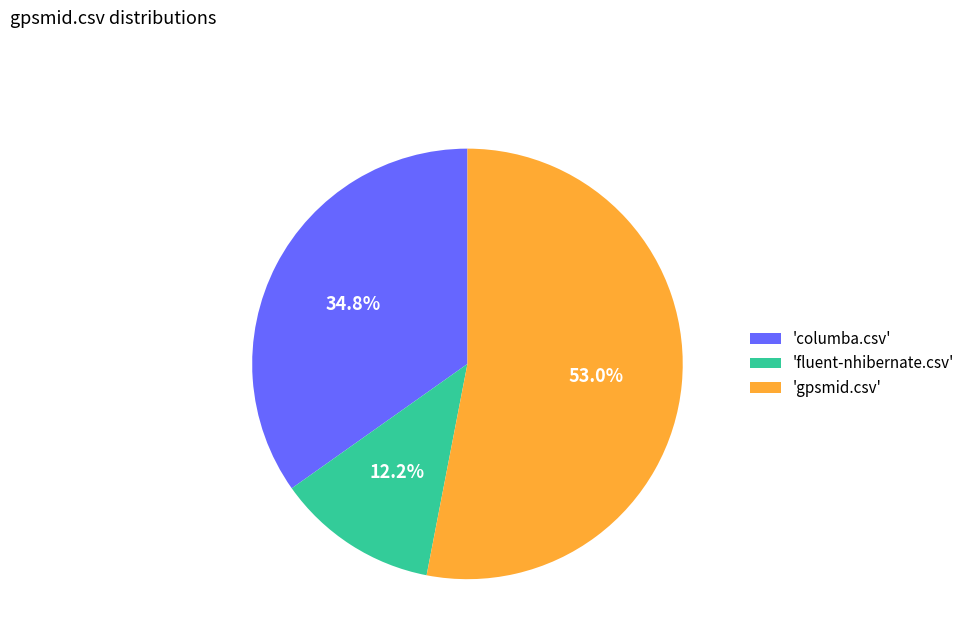

Which slice represents more than half of the pie?

'gpsmid.csv'